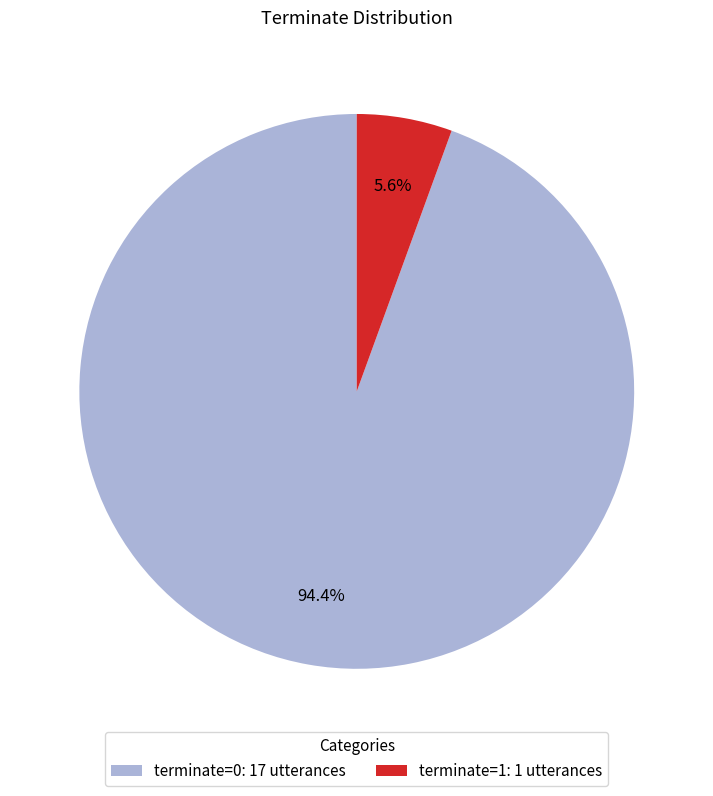

Combined, do terminate=1: 1 utterances and terminate=0: 17 utterances account for over 50%?

Yes